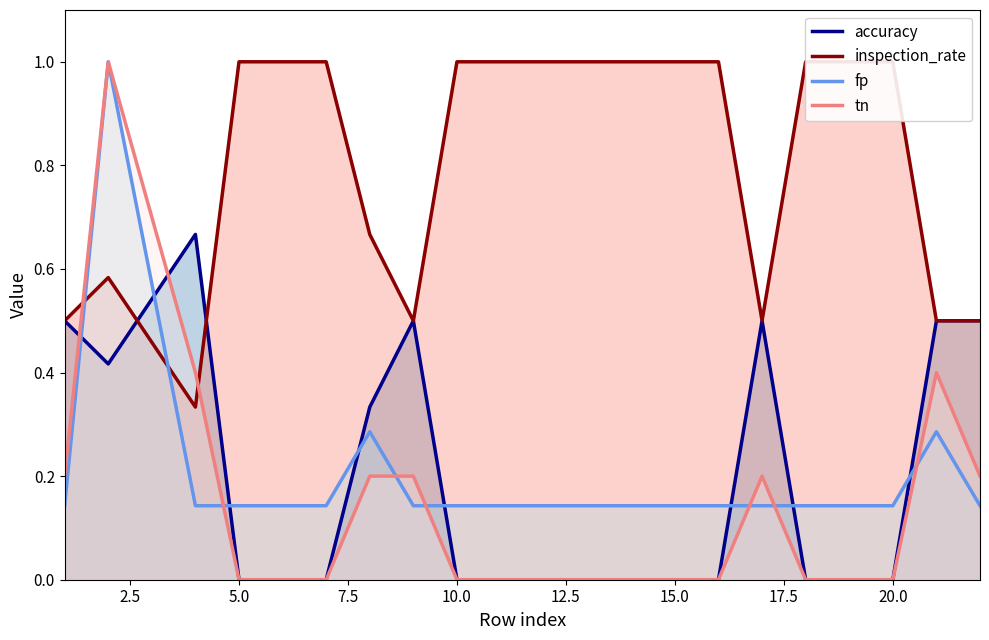

Is it true that accuracy equals 0.0 at 5.0?

True